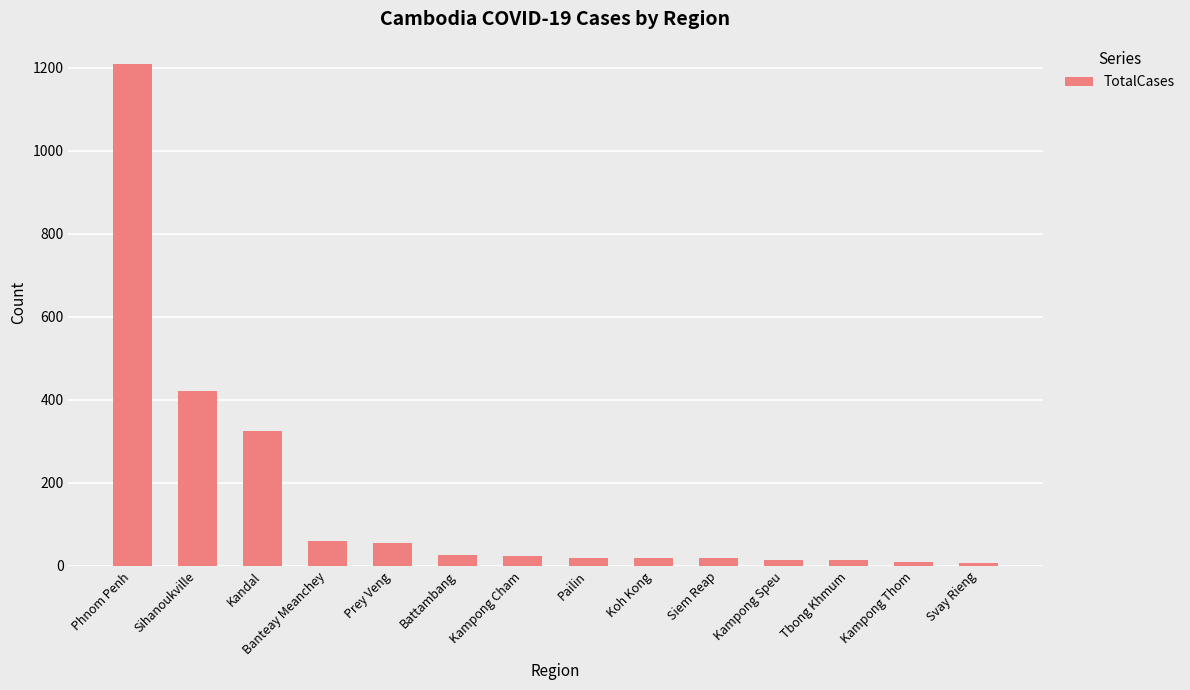

Between Battambang and Sihanoukville, which is larger?

Sihanoukville